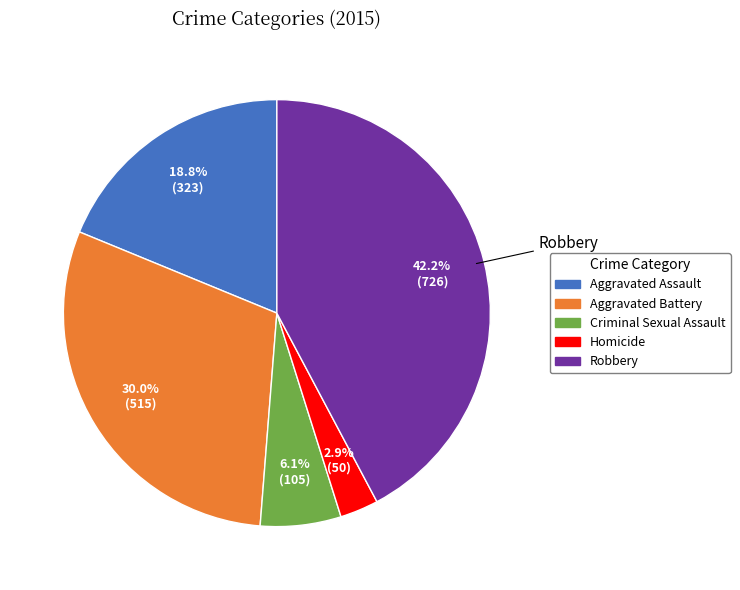

Combined, do Criminal Sexual Assault and Homicide account for over 50%?

No